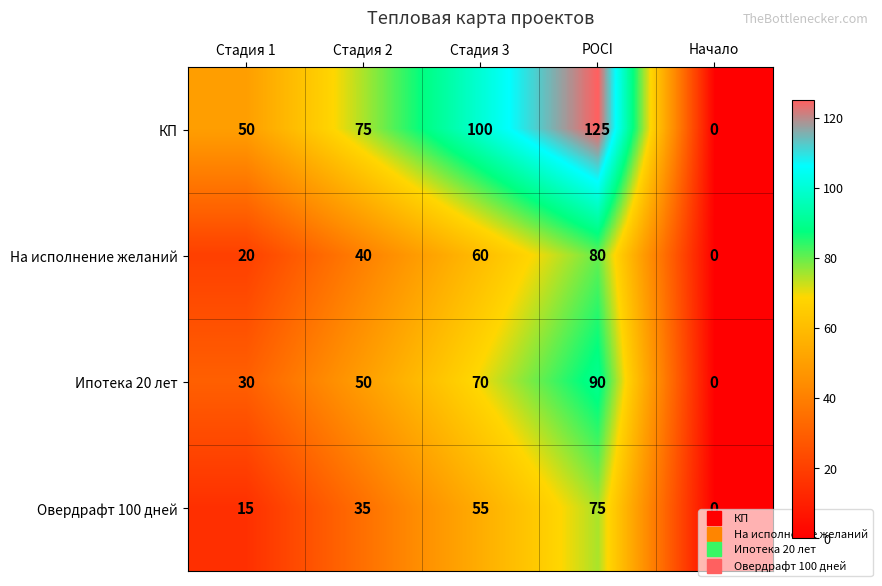

The value of Овердрафт 100 дней at Стадия 3 is 34. True or false?

False